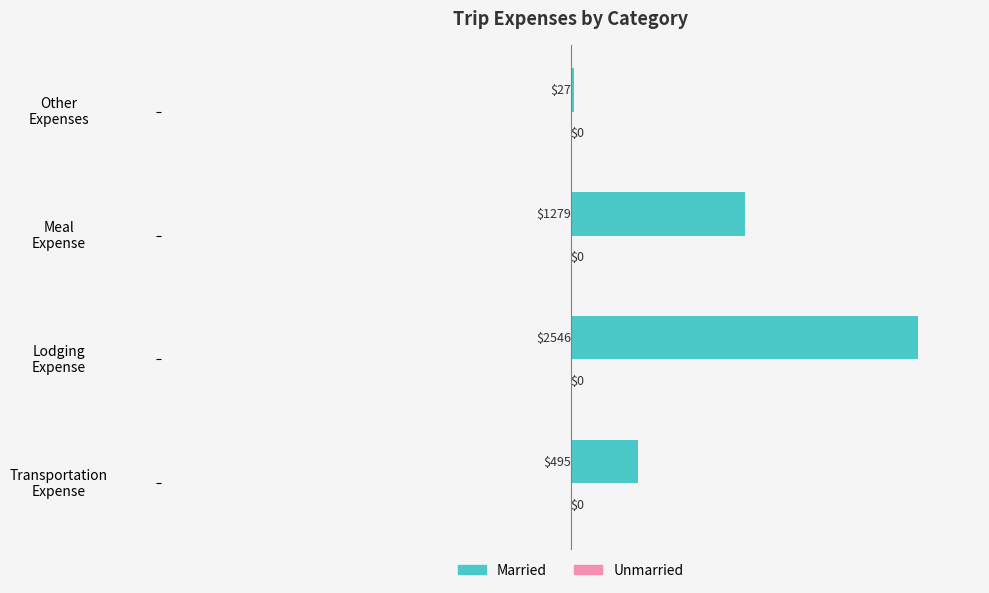

How many bars are there in total?

4